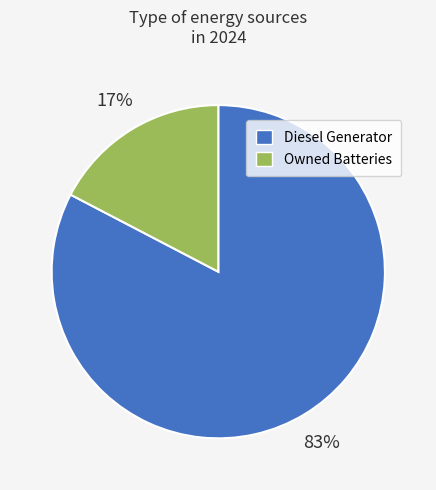

Is there a majority slice in this chart?

Yes